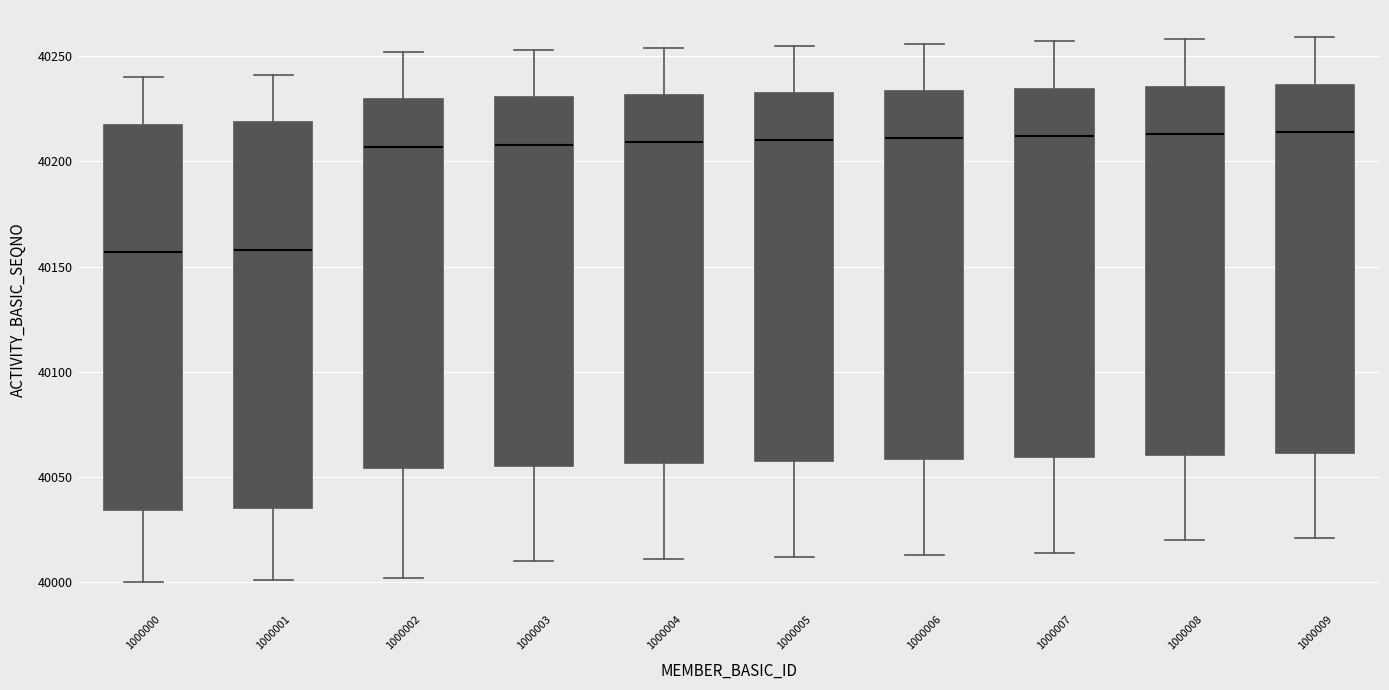

Reading left to right, read every box against the y-axis: the position of its median line, the range the box covers, and the ends of its whiskers. The values are not printed on the chart, so give them approximately, as read against the axis.

1000000: median 40155, box 40035 to 40220, whiskers 40000 to 40240
1000001: median 40160, box 40035 to 40220, whiskers 40000 to 40240
1000002: median 40205, box 40055 to 40230, whiskers 40000 to 40250
1000003: median 40210, box 40055 to 40230, whiskers 40010 to 40255
1000004: median 40210, box 40055 to 40230, whiskers 40010 to 40255
1000005: median 40210, box 40060 to 40235, whiskers 40010 to 40255
1000006: median 40210, box 40060 to 40235, whiskers 40015 to 40255
1000007: median 40210, box 40060 to 40235, whiskers 40015 to 40255
1000008: median 40215, box 40060 to 40235, whiskers 40020 to 40260
1000009: median 40215, box 40060 to 40235, whiskers 40020 to 40260